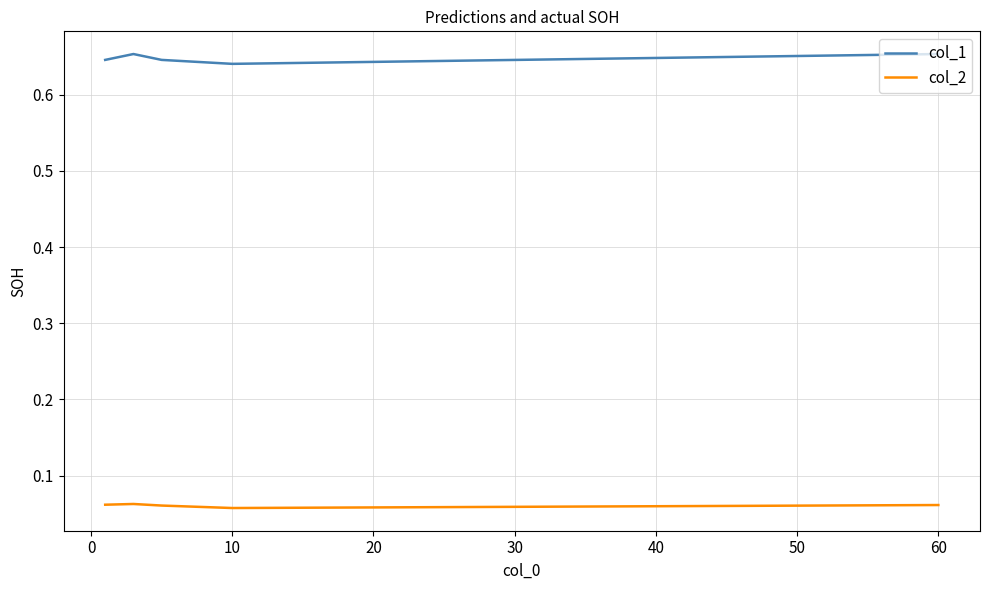

True or false: col_2 and col_1 intersect in this chart.

False